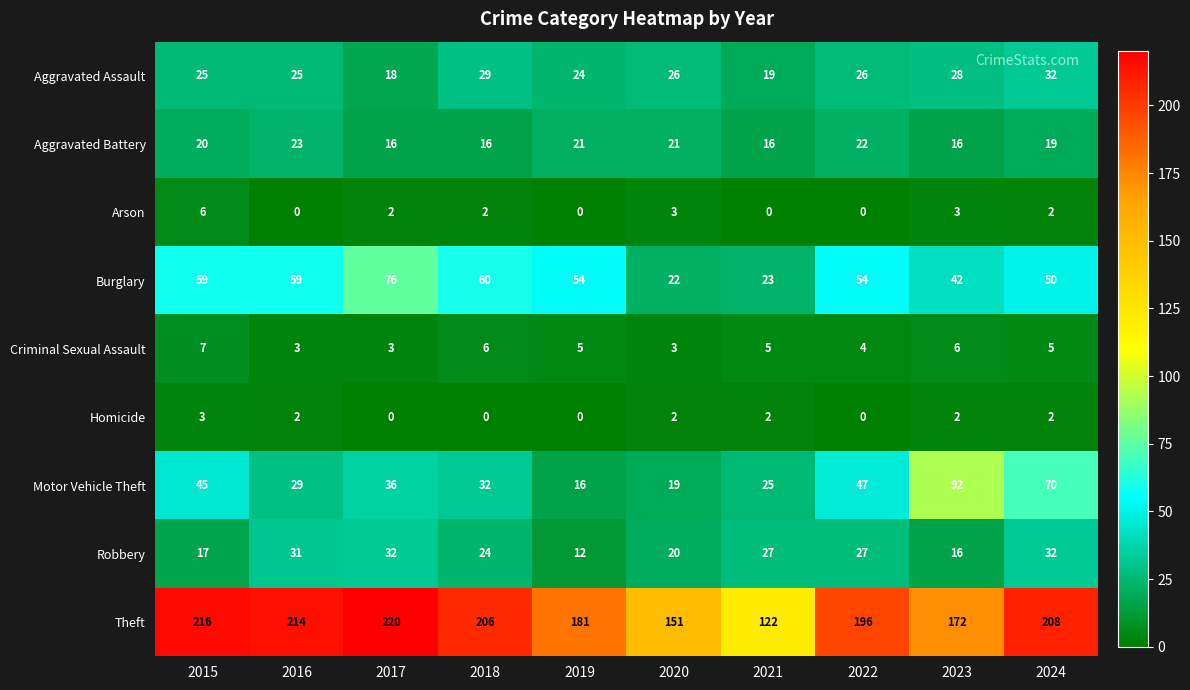

What is the highest value of the Burglary series?

76